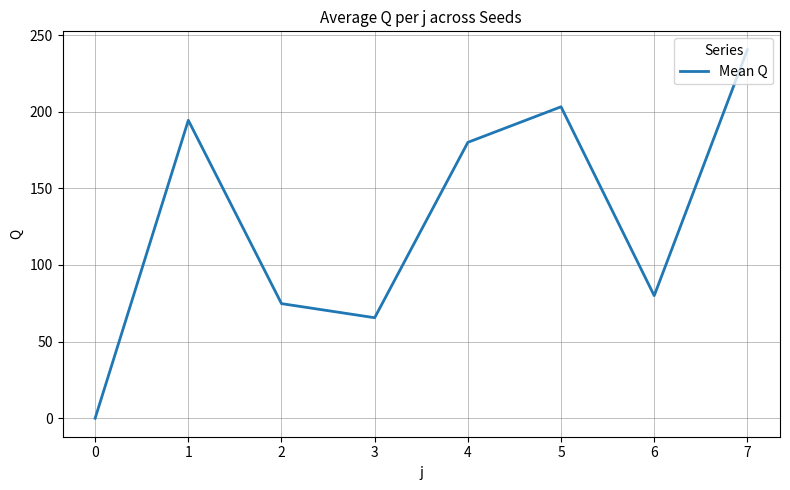

Where is the first local minimum?

3